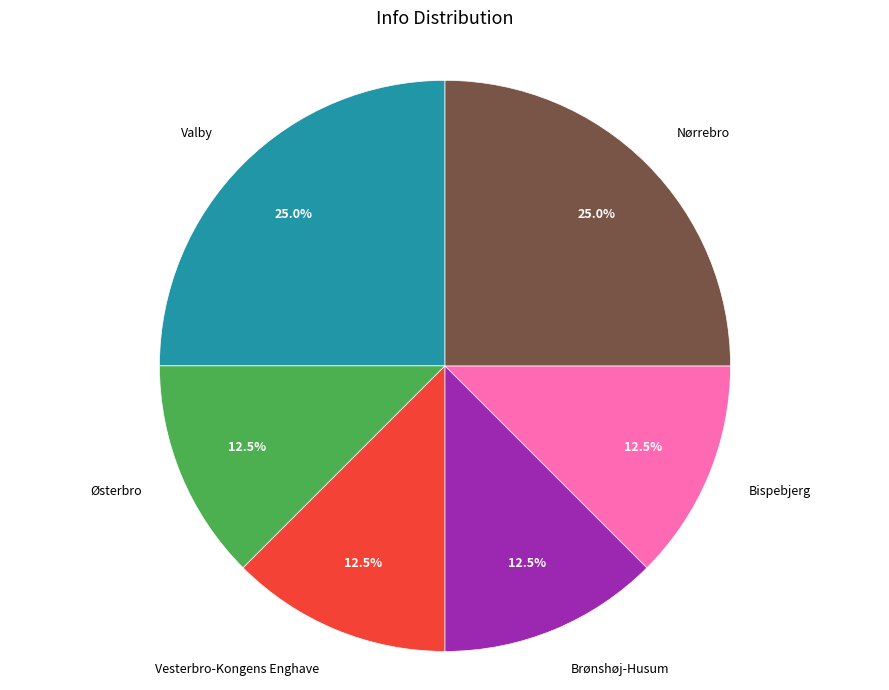

Is there a majority slice in this chart?

No